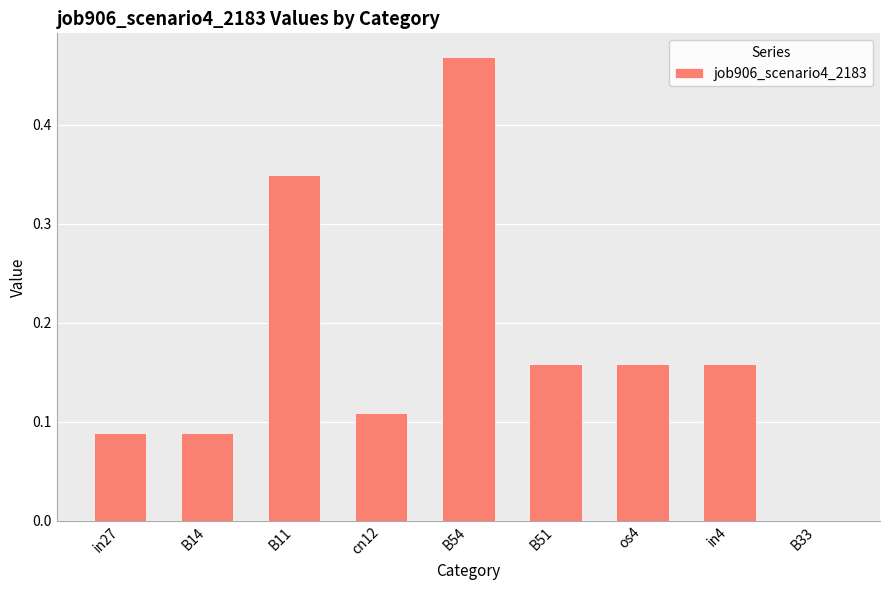

Which has a higher value, B33 or B14?

B14